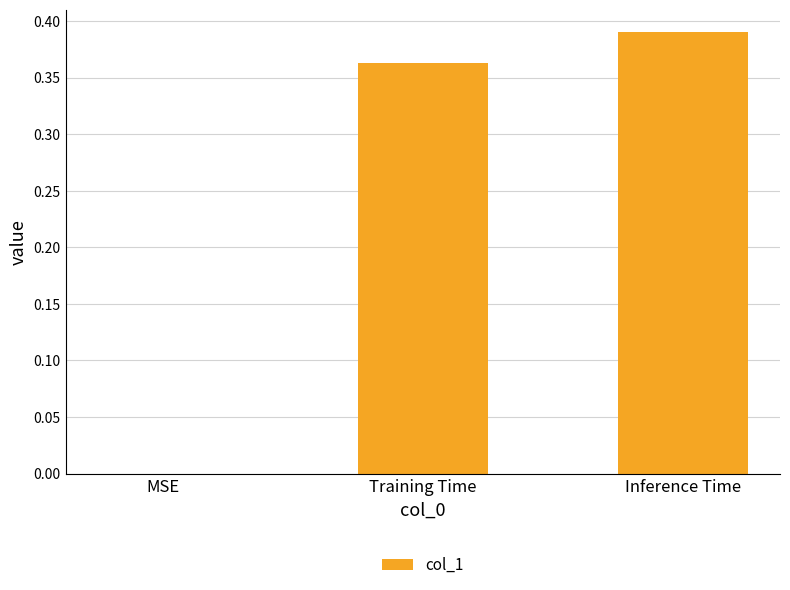

What is the change in value from MSE to Training Time?

+0.4